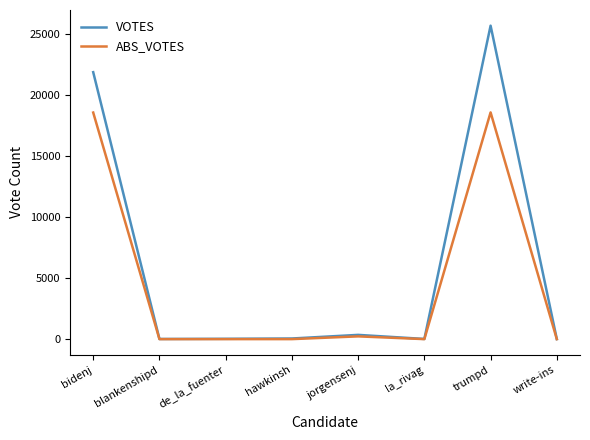

List the series in order of their peak value, highest first.

VOTES, ABS_VOTES